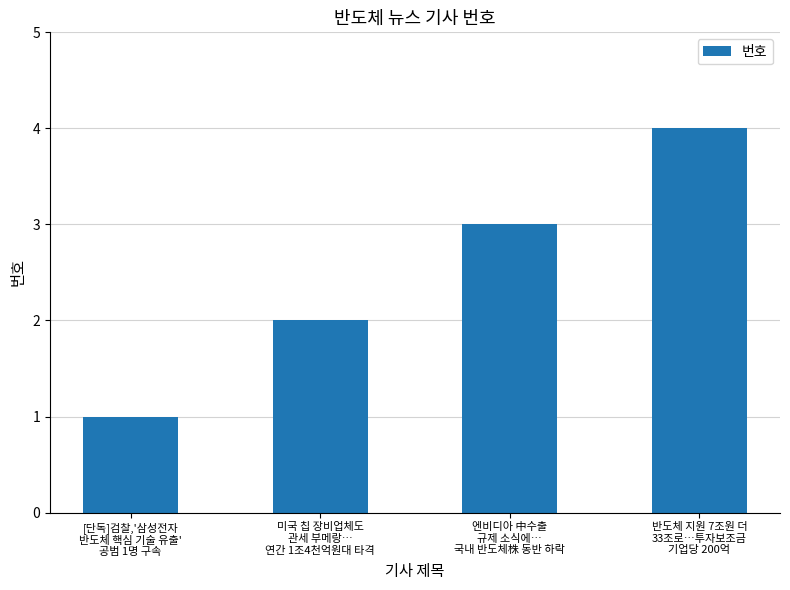

How many categories are shown in the chart?

4